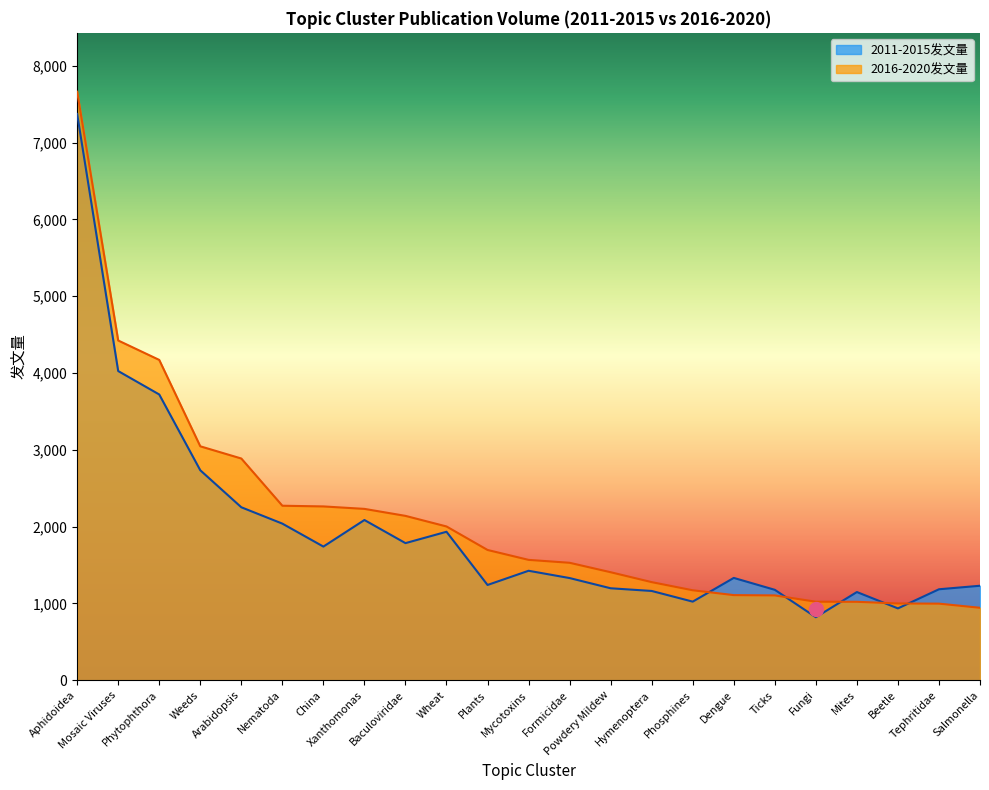

What is the sum of all 2016-2020发文量 values?

48940